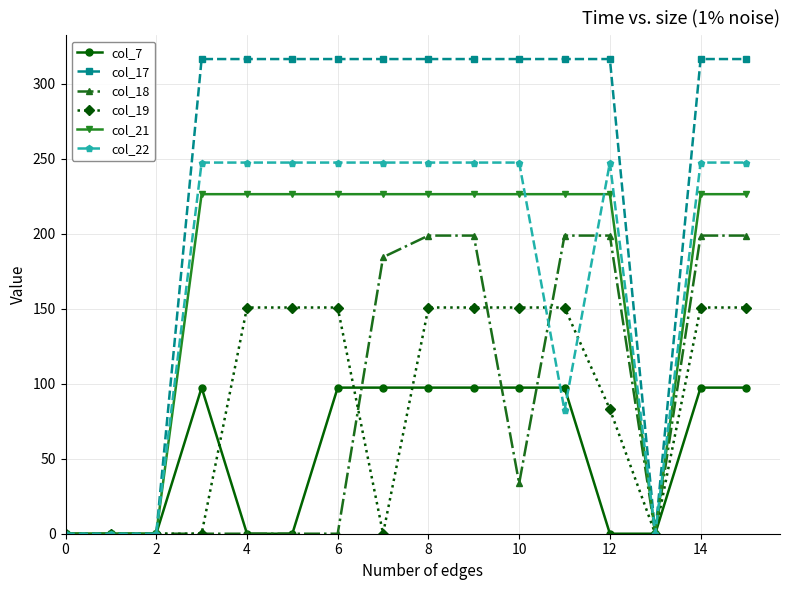

How many distinct data groups are displayed?

6